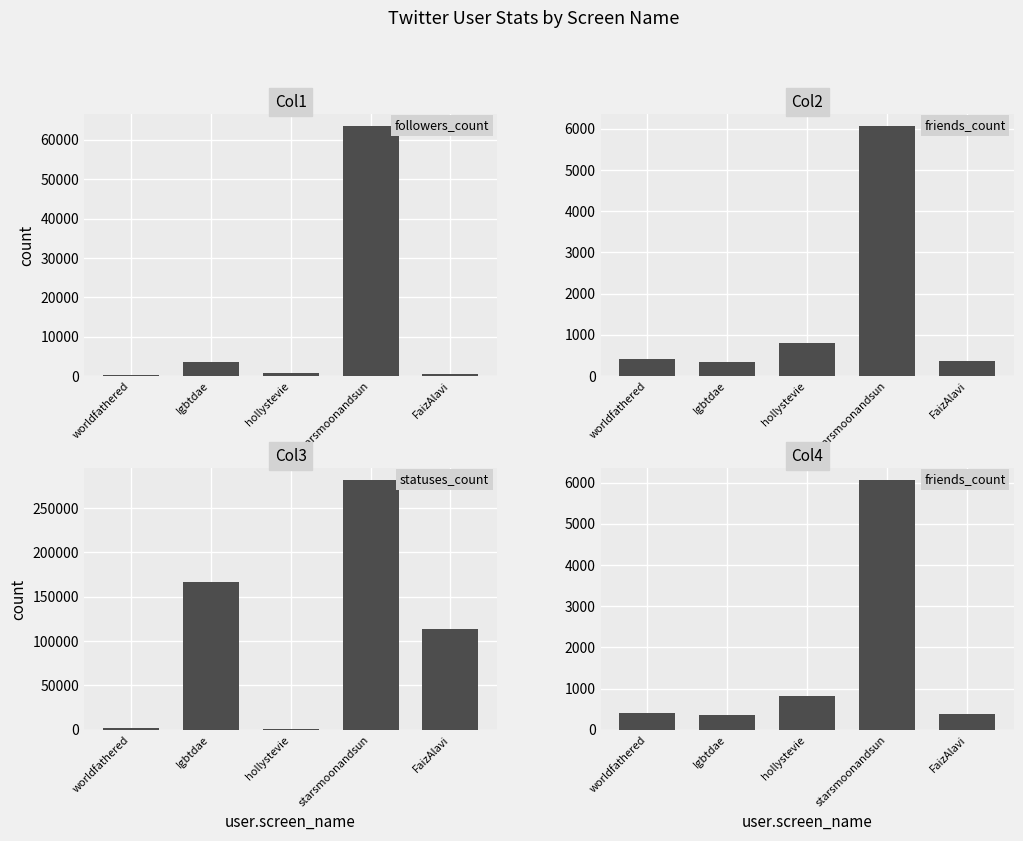

What is the minimum value for friends_count_2?

350